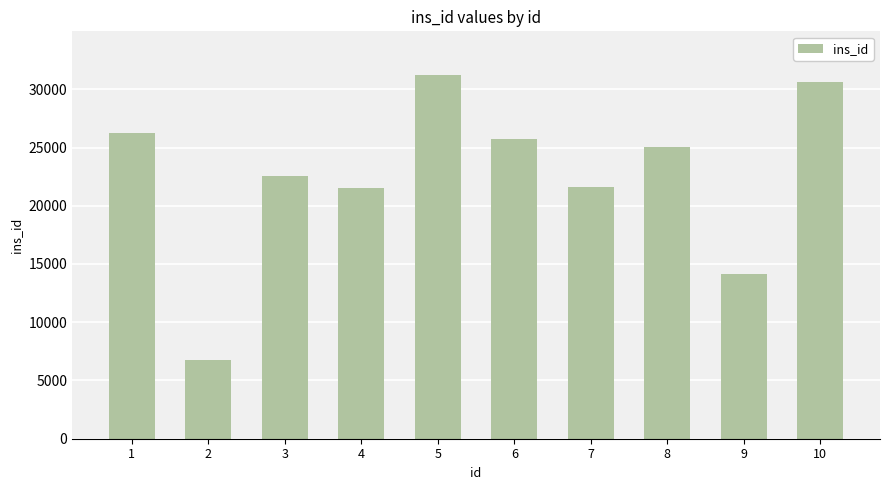

What is the sum of all values?

225498